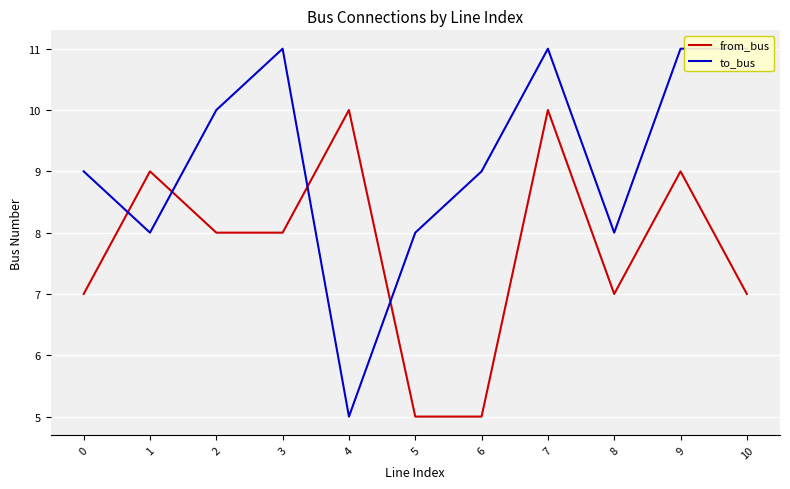

What is the maximum value for to_bus?

11